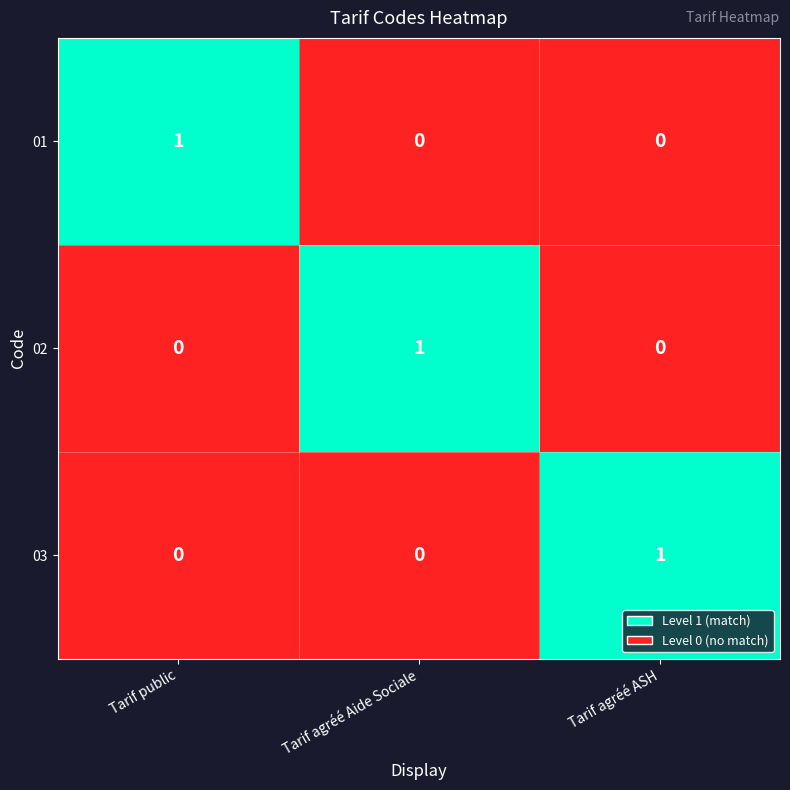

What is the total value across all series at Tarif agréé Aide Sociale?

1